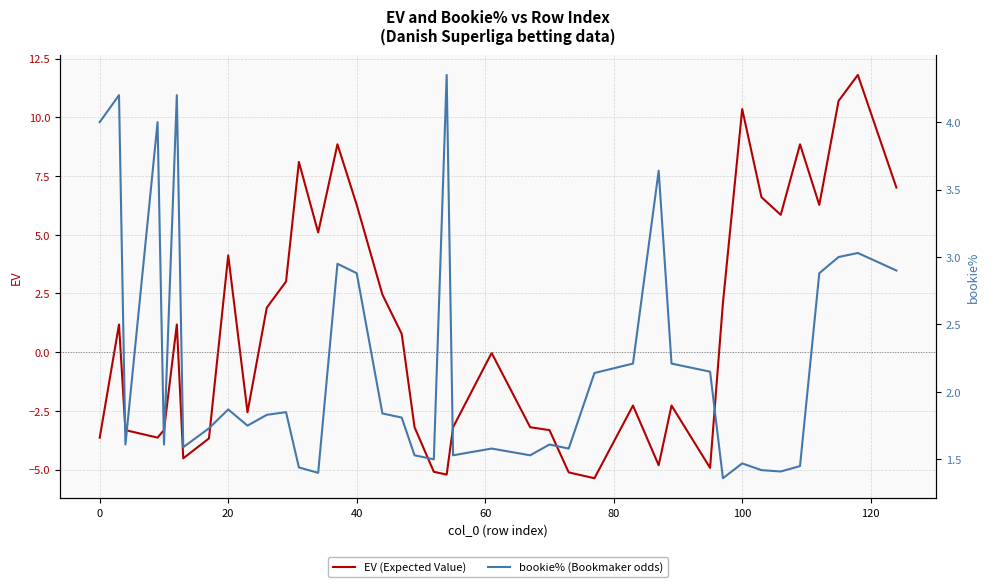

Reading left to right, extract all data points from this chart.

EV (Expected Value): -3.6	1.2	-3.3	-3.6	-3.3	1.2	-4.5	-3.7	4.1	-2.6	1.9	3.0	8.1	5.1	8.9	6.3	2.5	0.8	-3.2	-5.1	-5.2	-3.2	-0.0	-3.2	-3.3	-5.1	-5.4	-2.3	-4.8	-2.3	-4.9	2.1	10.4	6.6	5.8	8.9	6.3	10.7	11.8	7.0
bookie% (Bookmaker odds): 4.0	4.2	1.6	4.0	1.6	4.2	1.6	1.7	1.9	1.8	1.8	1.9	1.4	1.4	3.0	2.9	1.8	1.8	1.5	1.5	4.3	1.5	1.6	1.5	1.6	1.6	2.1	2.2	3.6	2.2	2.1	1.4	1.5	1.4	1.4	1.4	2.9	3.0	3.0	2.9